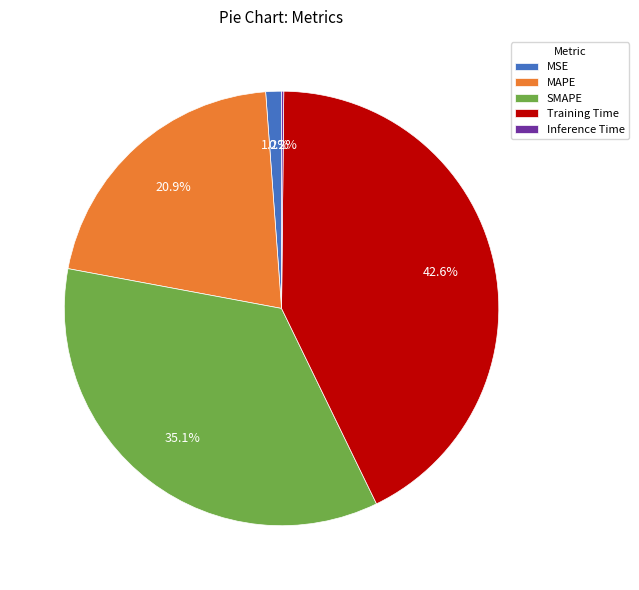

To the nearest percent, what is the average slice percentage?

20%